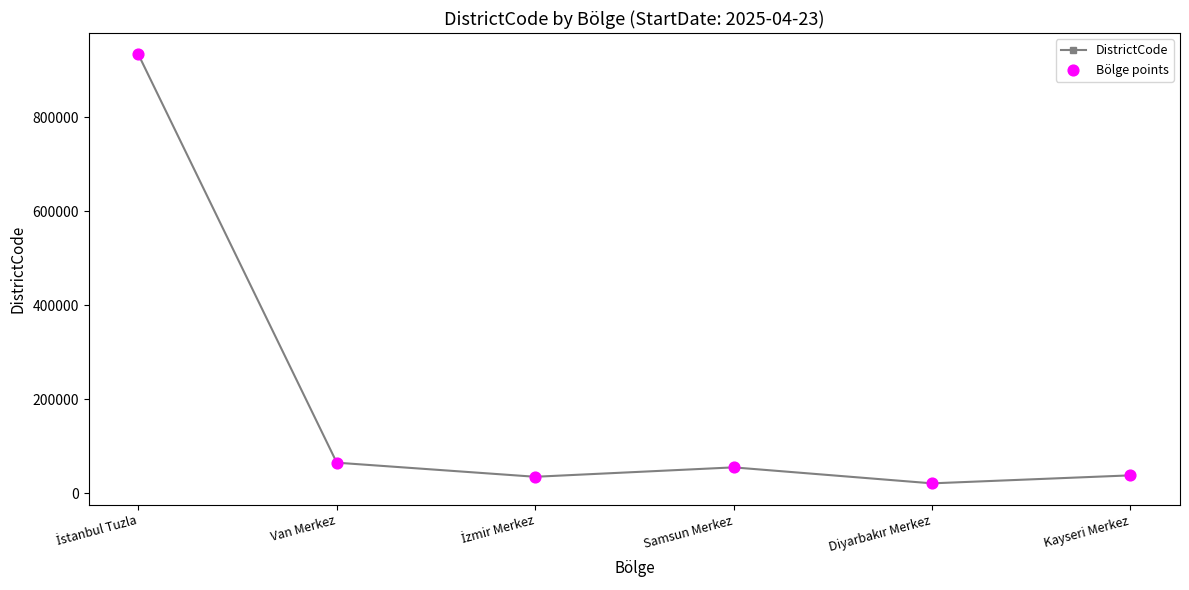

What is the label of the 6th point from the left?

Kayseri Merkez